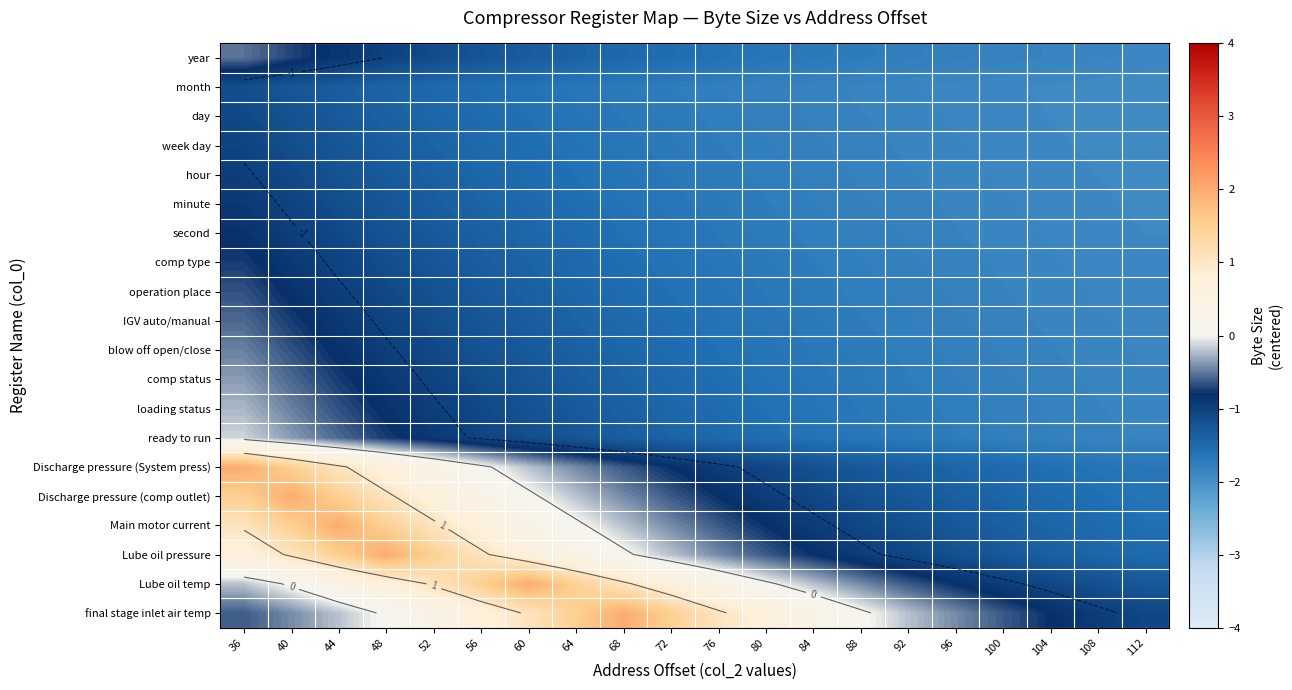

Rank the series by their maximum value, from highest to lowest.

Discharge pressure (System press), Discharge pressure (comp outlet), Main motor current, Lube oil pressure, Lube oil temp, final stage inlet air temp, ready to run, loading status, comp status, blow off open/close, year, IGV auto/manual, operation place, comp type, second, minute, hour, week day, day, month